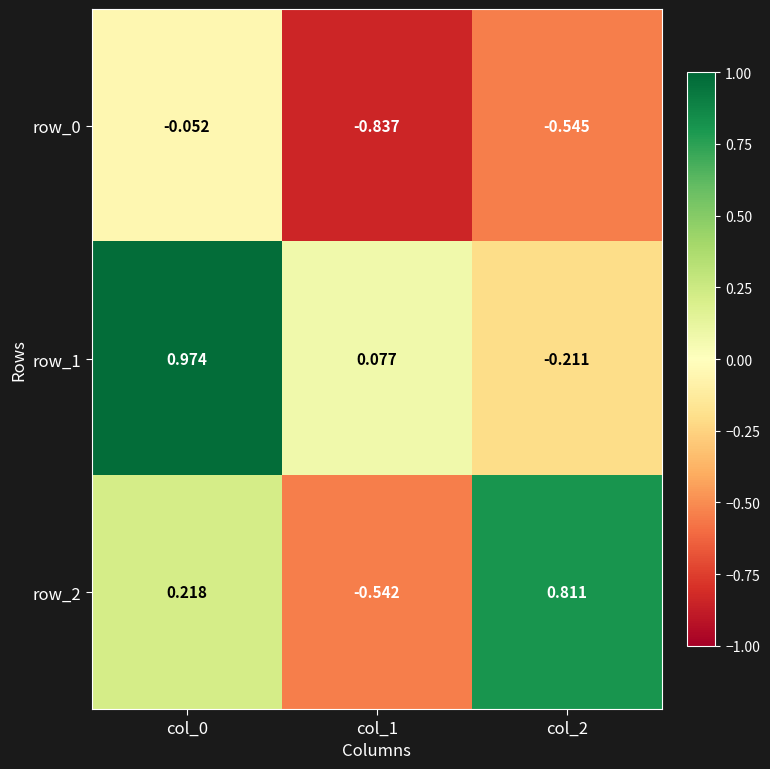

List the labels in order of row_1 value, smallest first.

col_2, col_1, col_0